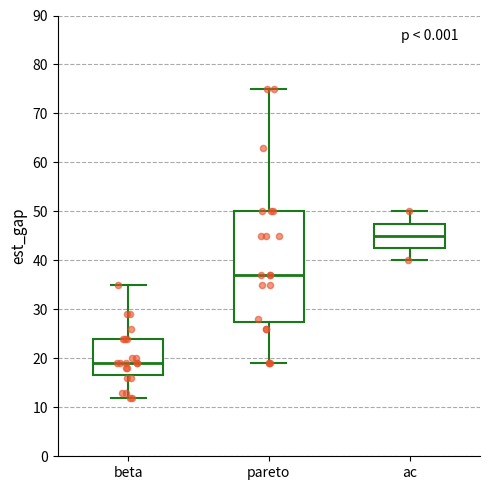

Reading left to right, transcribe this box plot: for each box, give where its median line is, the range the box spans, and where its two whiskers end, as read against the y-axis. The values are not printed on the chart, so give them approximately, as read against the axis.

beta: median 19, box 17 to 24, whiskers 12 to 35
pareto: median 37, box 28 to 50, whiskers 19 to 75
ac: median 45, box 43 to 48, whiskers 40 to 50